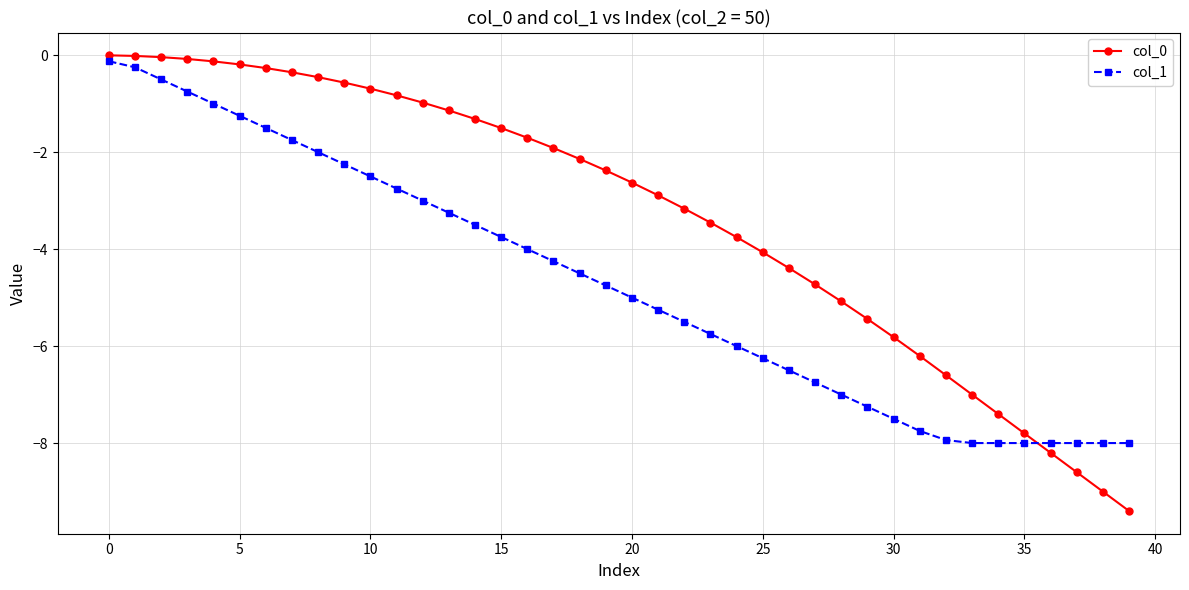

True or false: col_1 and col_0 cross at least once.

True